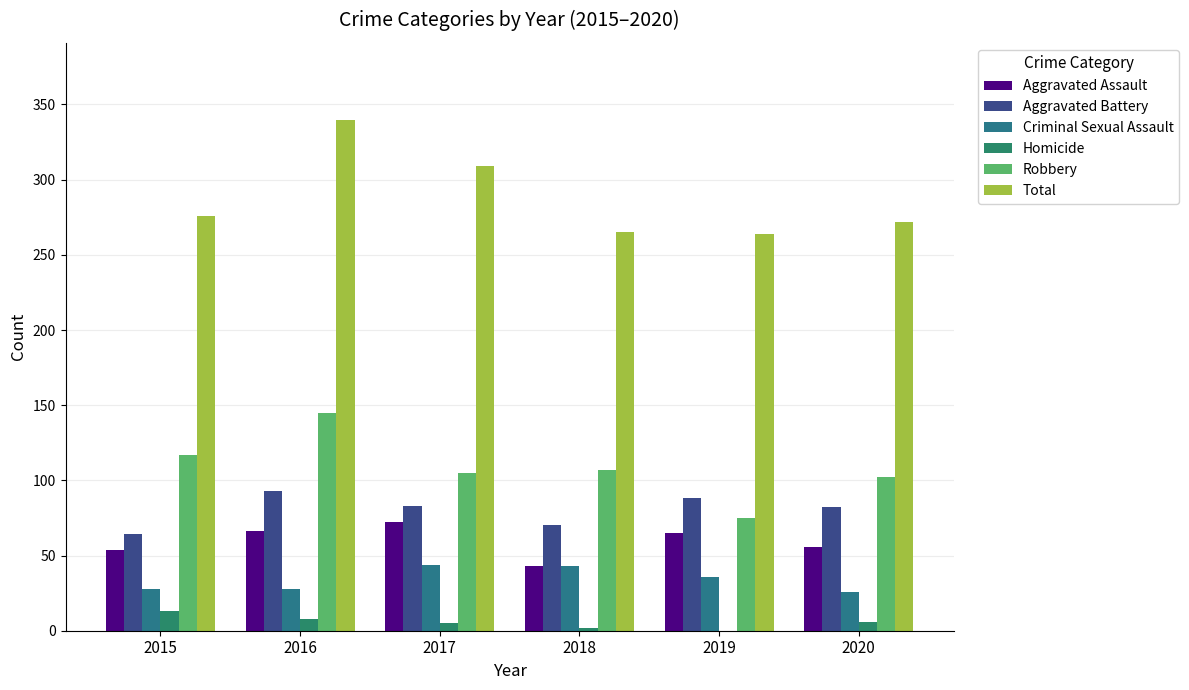

How many categories are shown in the chart?

6